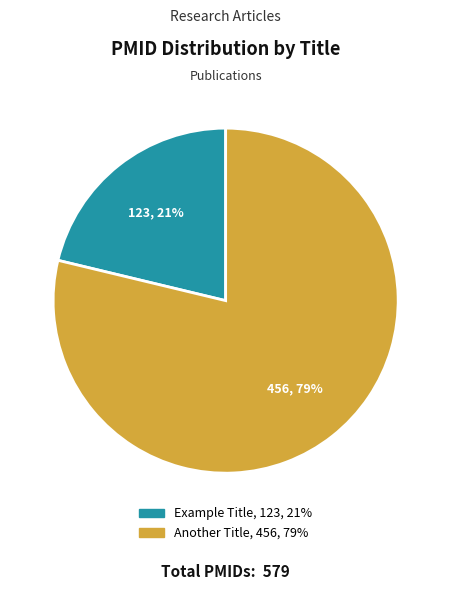

How many segments does this pie chart have?

2